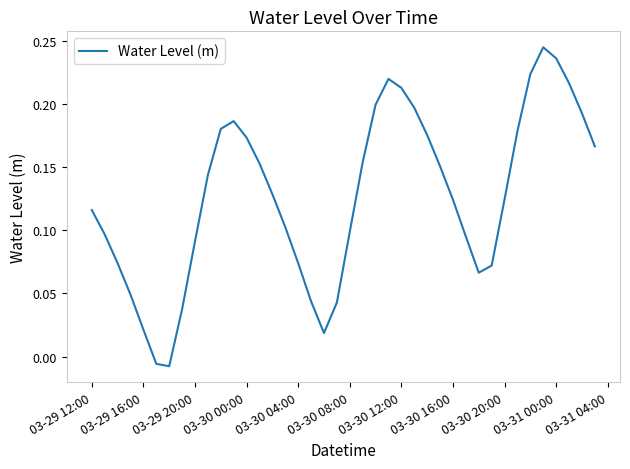

What is the difference between the maximum and minimum values?

0.3